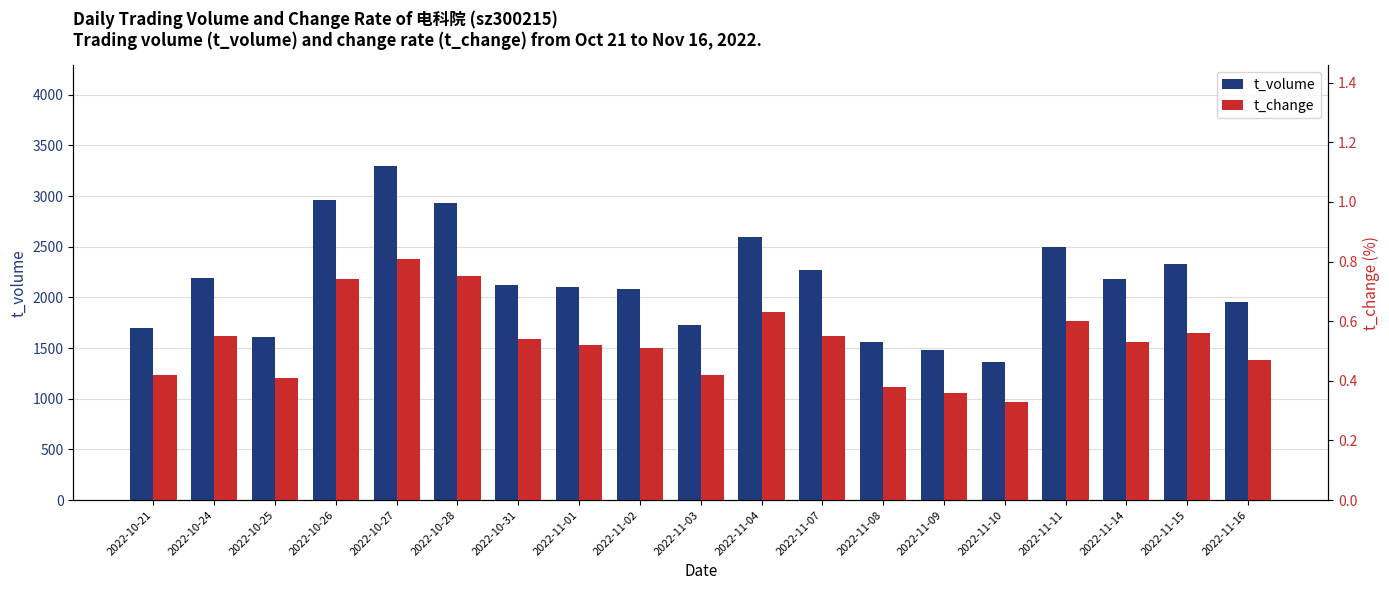

At which label does t_change reach its peak?

2022-10-27